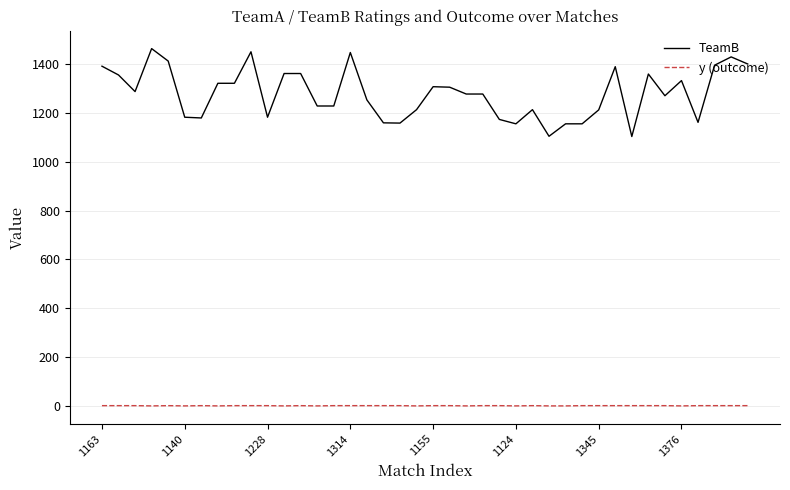

List the series in order of their overall mean, highest first.

TeamB, y (outcome)